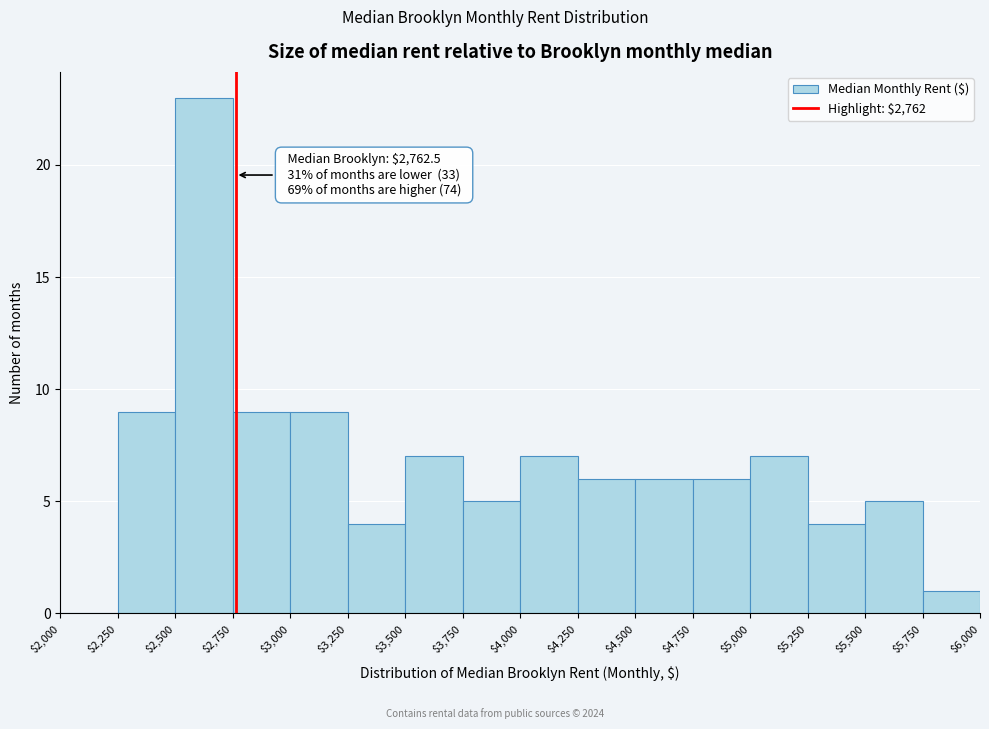

Which range on the x-axis has the tallest bar?

$2,500 to $2,750